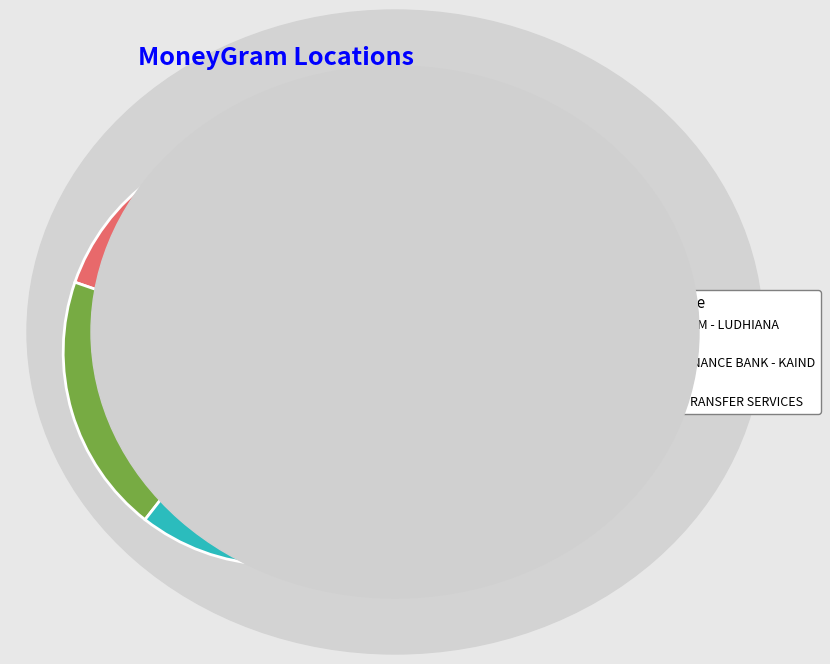

Does KHALSA MONEY TRANSFER SERVICES account for over 50% of the chart?

No